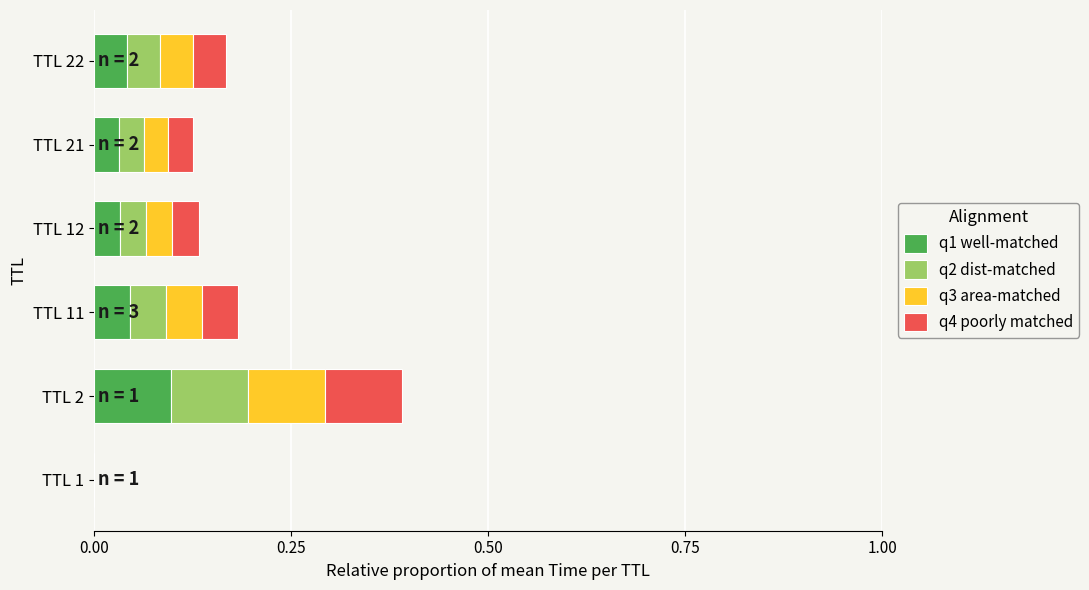

At which category is the sum across all series the highest?

TTL 2